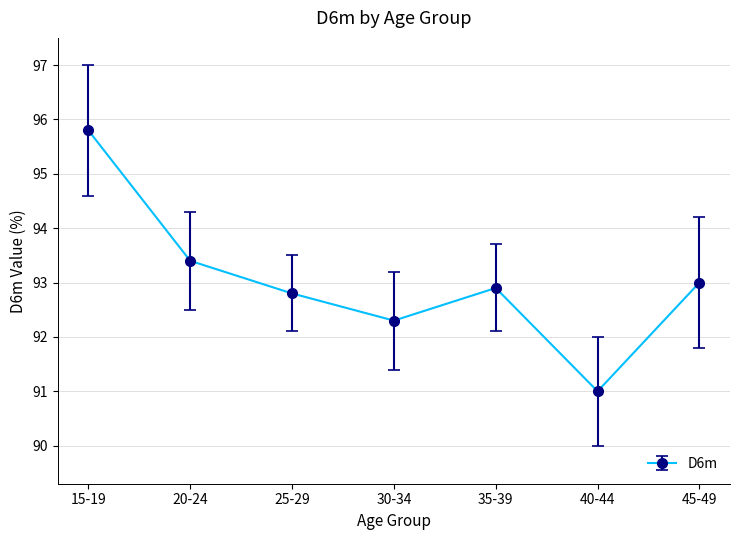

How many data points are above 92?

6